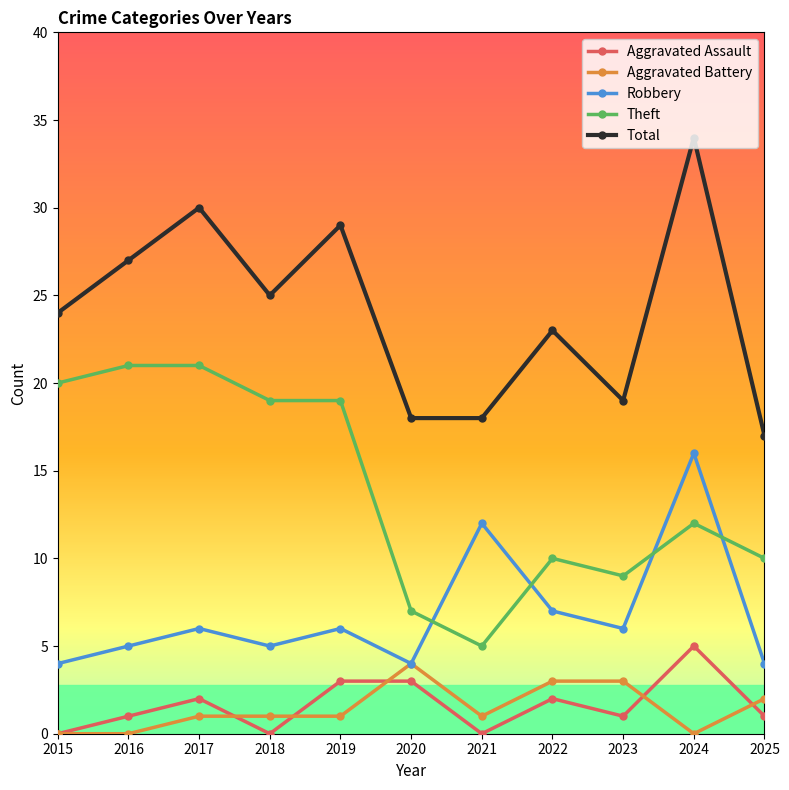

What value does the Total series have at 2016?

27